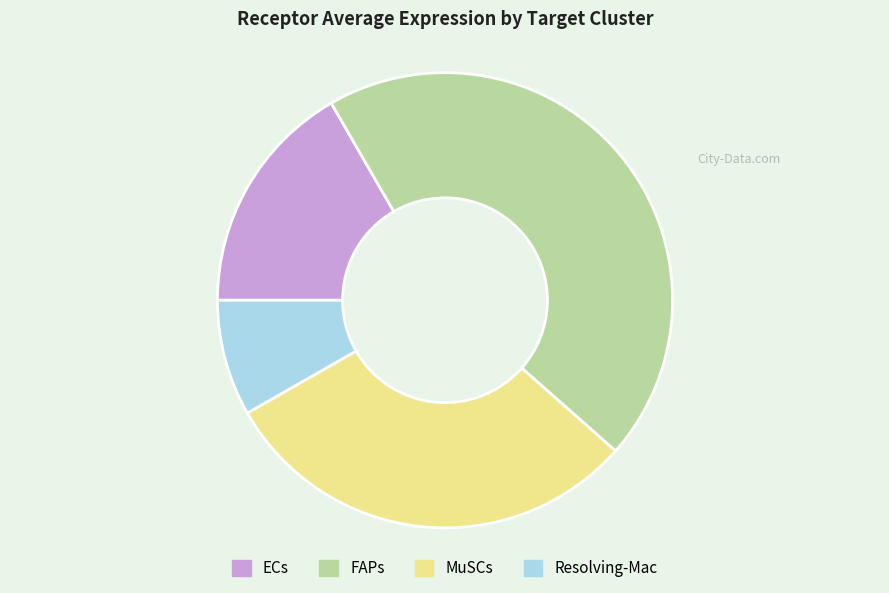

Count the number of slices in the pie.

4